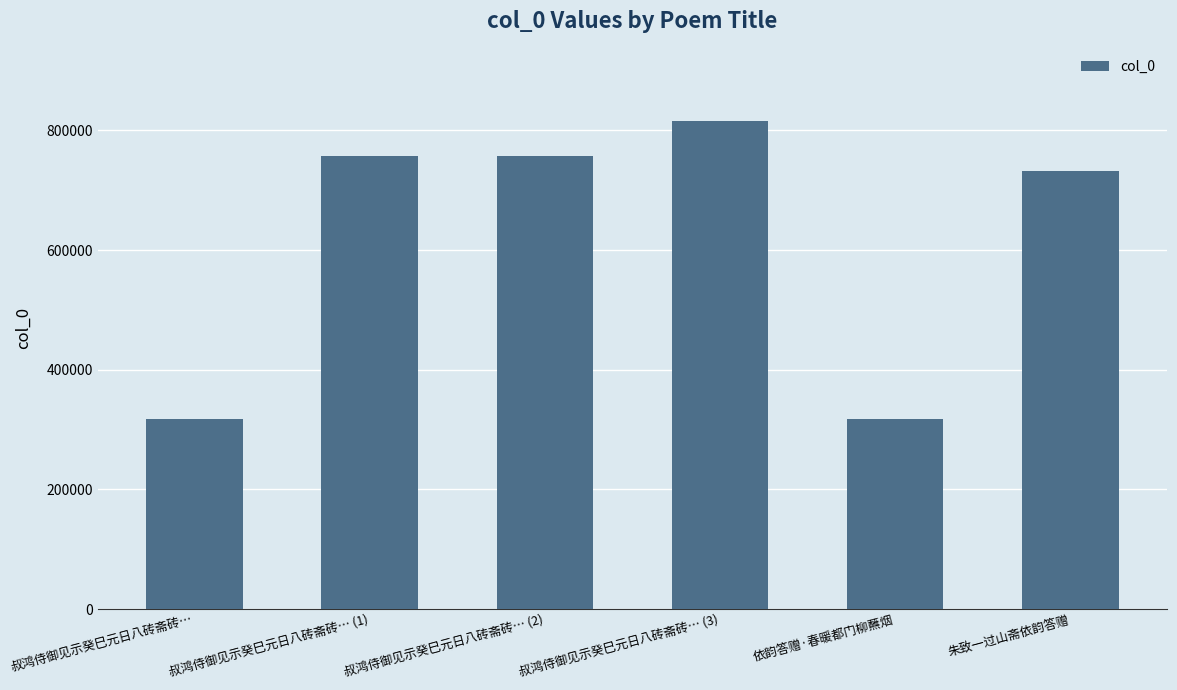

True or false: the data shows 188036 at 叔鸿侍御见示癸巳元日八砖斋砖….

False